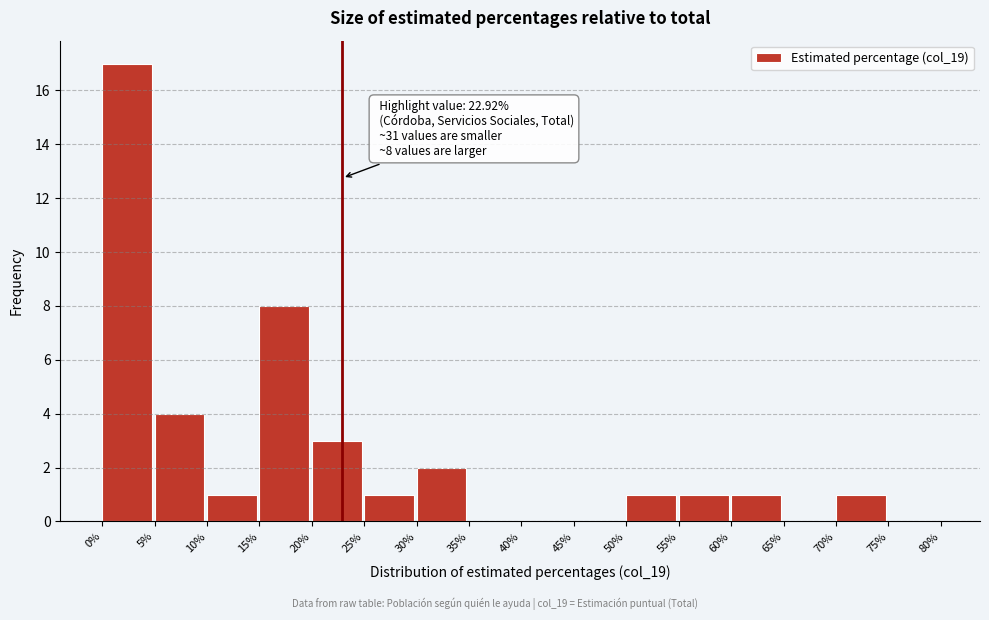

Over which range of the x-axis is the bar tallest?

0% to 5%